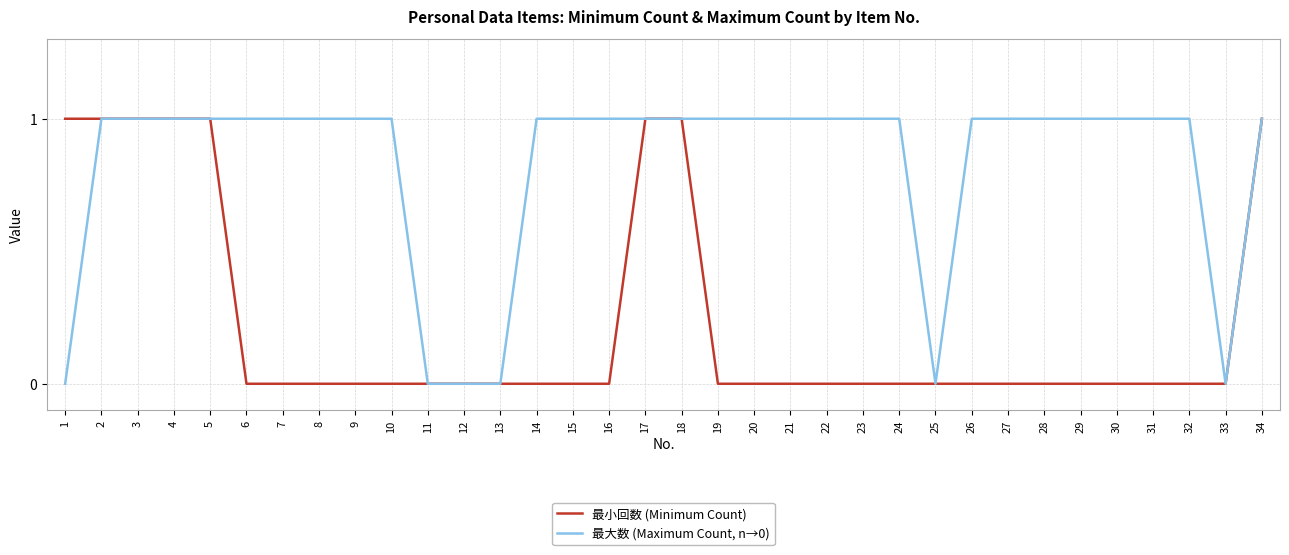

Reading left to right, list all the values displayed in this chart.

最小回数 (Minimum Count): 1=1	2=1	3=1	4=1	5=1	6=0	7=0	8=0	9=0	10=0	11=0	12=0	13=0	14=0	15=0	16=0	17=1	18=1	19=0	20=0	21=0	22=0	23=0	24=0	25=0	26=0	27=0	28=0	29=0	30=0	31=0	32=0	33=0	34=1
最大数 (Maximum Count, n→0): 1=0	2=1	3=1	4=1	5=1	6=1	7=1	8=1	9=1	10=1	11=0	12=0	13=0	14=1	15=1	16=1	17=1	18=1	19=1	20=1	21=1	22=1	23=1	24=1	25=0	26=1	27=1	28=1	29=1	30=1	31=1	32=1	33=0	34=1